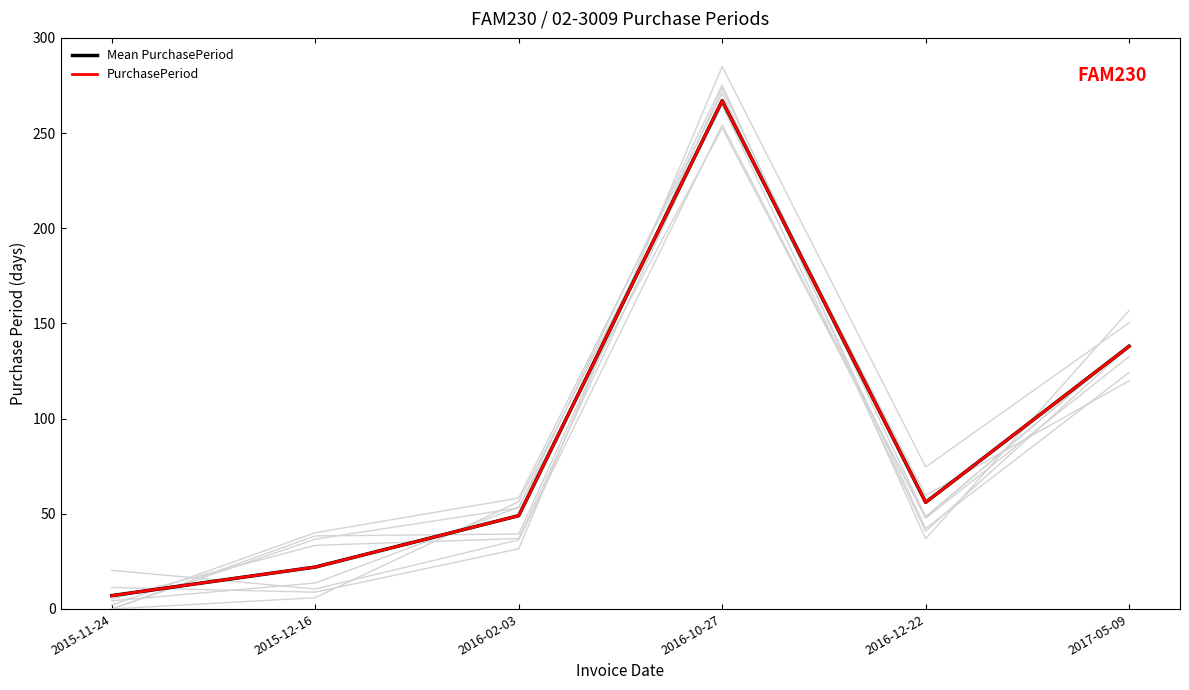

At which label is Mean PurchasePeriod closest to 137?

2017-05-09